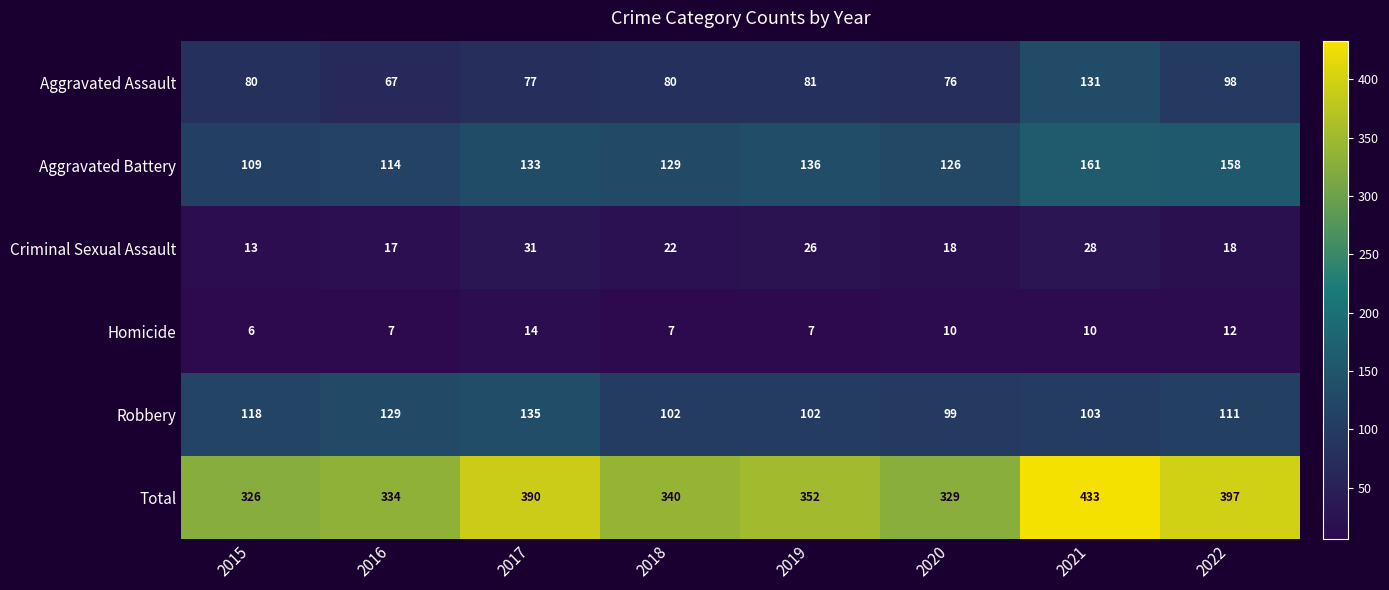

List the series in order of their peak value, highest first.

Total, Aggravated Battery, Robbery, Aggravated Assault, Criminal Sexual Assault, Homicide